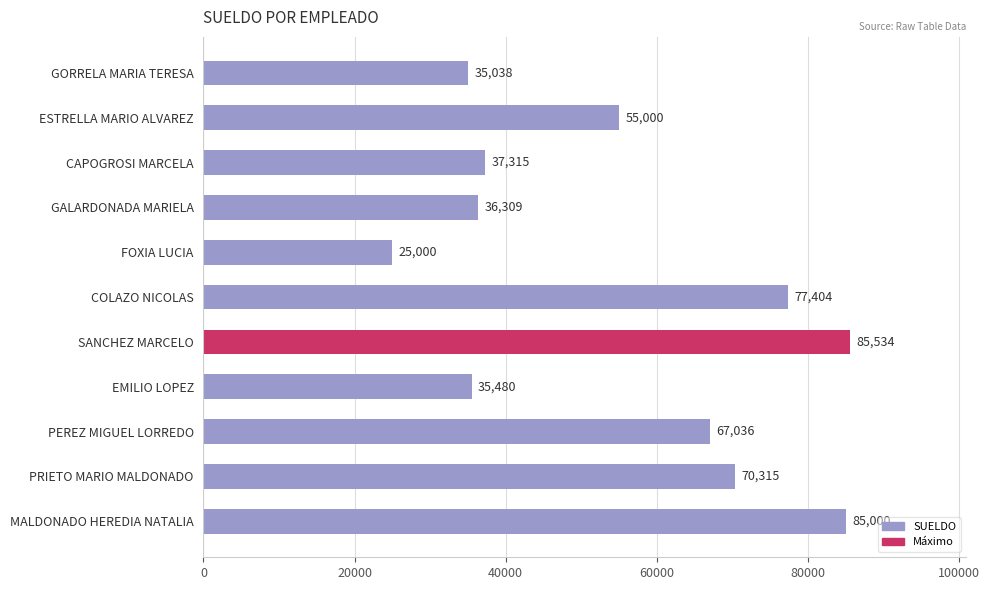

What value does the data have at PEREZ MIGUEL LORREDO?

67036